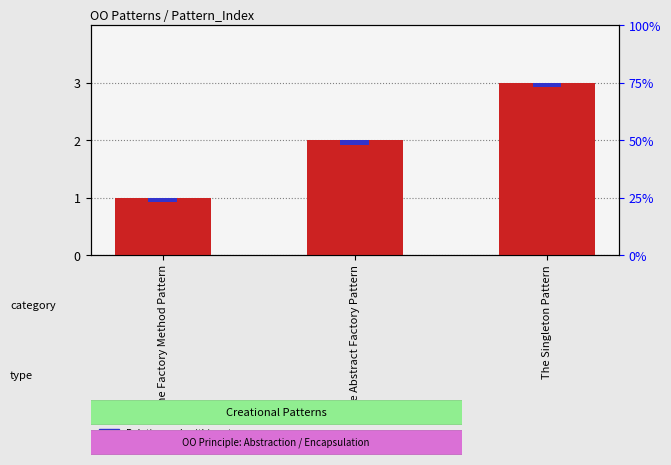

Reading left to right, transcribe all the data shown in this chart.

The Factory Method Pattern=1	The Abstract Factory Pattern=2	The Singleton Pattern=3